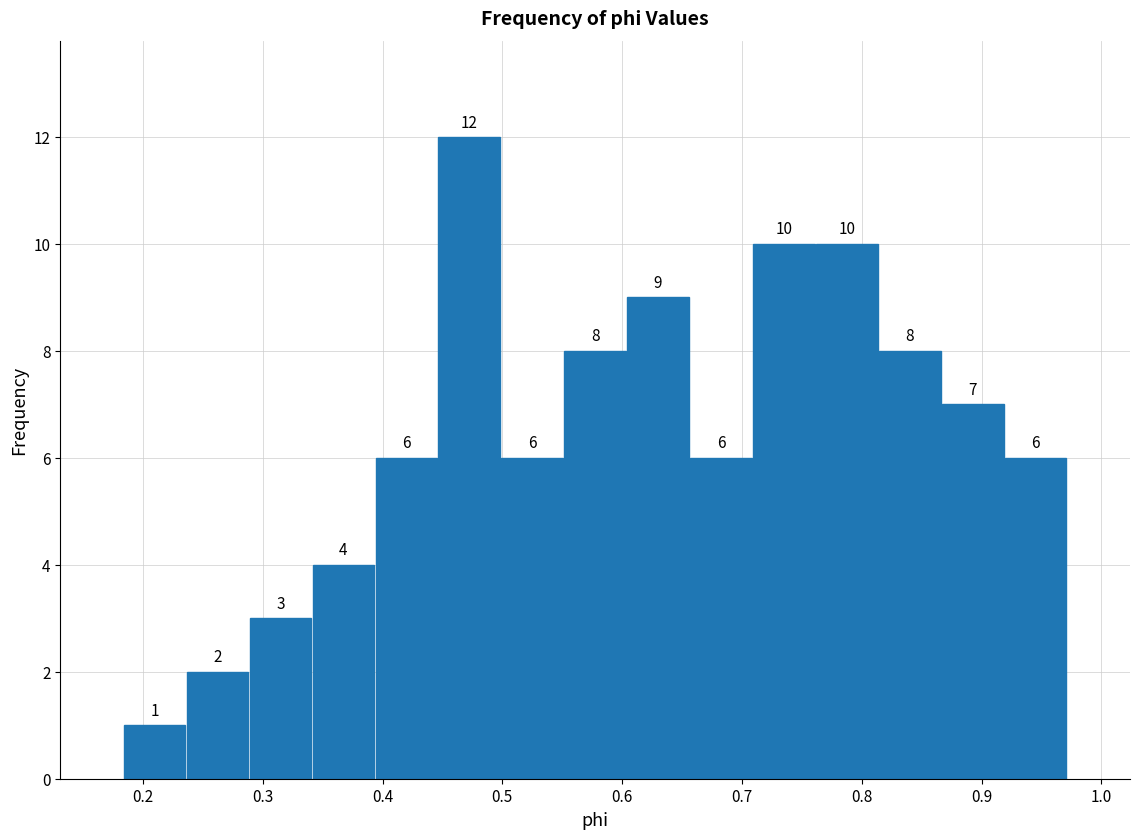

Reading left to right, list every bar in this chart as the range it spans on the x-axis followed by its height. The bar edges are not printed on the chart, so give them approximately, as read against the axis.

0.18 to 0.24: 1
0.24 to 0.29: 2
0.29 to 0.34: 3
0.34 to 0.39: 4
0.39 to 0.45: 6
0.45 to 0.50: 12
0.50 to 0.55: 6
0.55 to 0.60: 8
0.60 to 0.66: 9
0.66 to 0.71: 6
0.71 to 0.76: 10
0.76 to 0.81: 10
0.81 to 0.87: 8
0.87 to 0.92: 7
0.92 to 0.97: 6